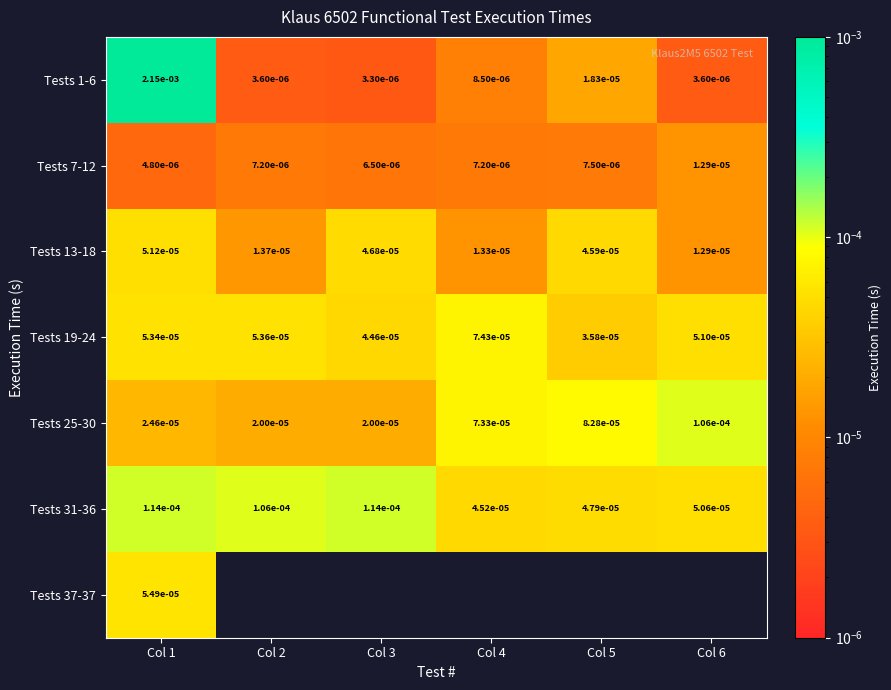

Which series has the widest spread of values?

Tests 1-6